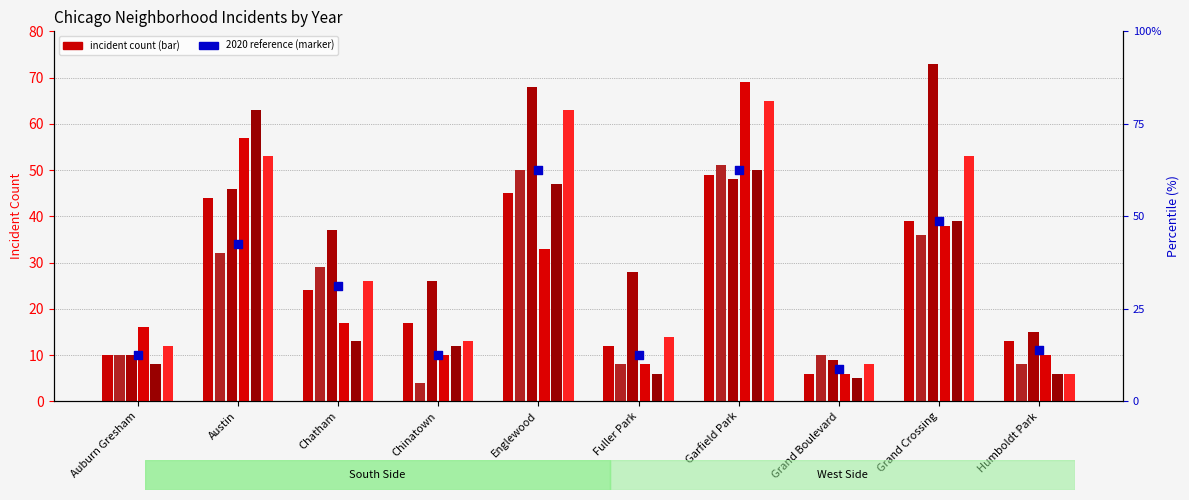

What is the change in value from Austin to Chinatown?

-24